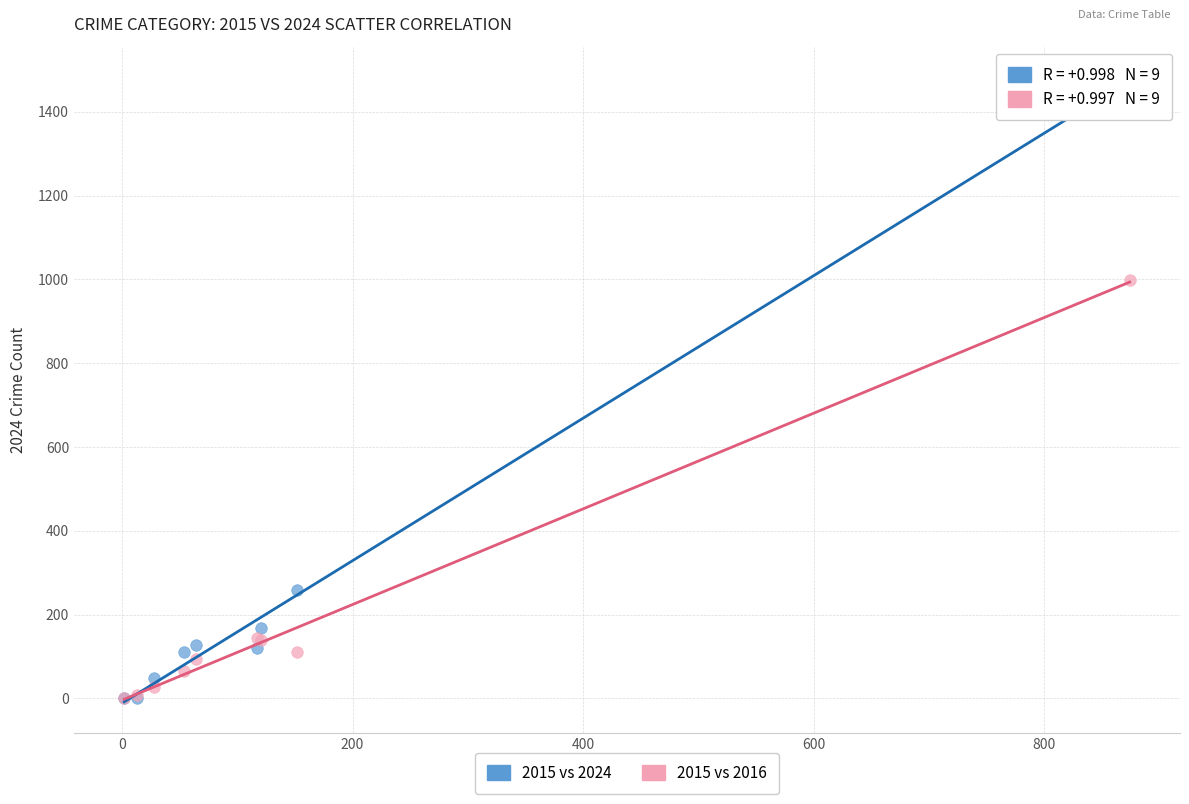

In the 2015 vs 2024 series, what Y value is closest to 741?

259